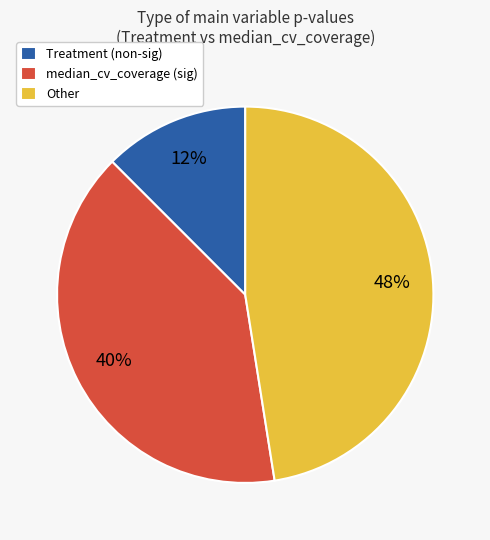

Is the sum of Treatment (non-sig) and median_cv_coverage (sig) greater than half?

Yes